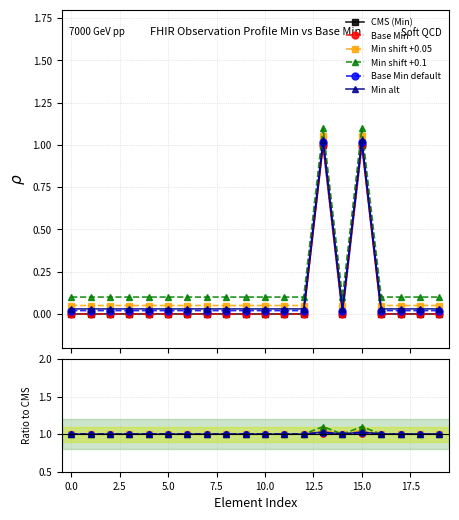

How many interior local valleys does the Min shift +0.1 series have?

1